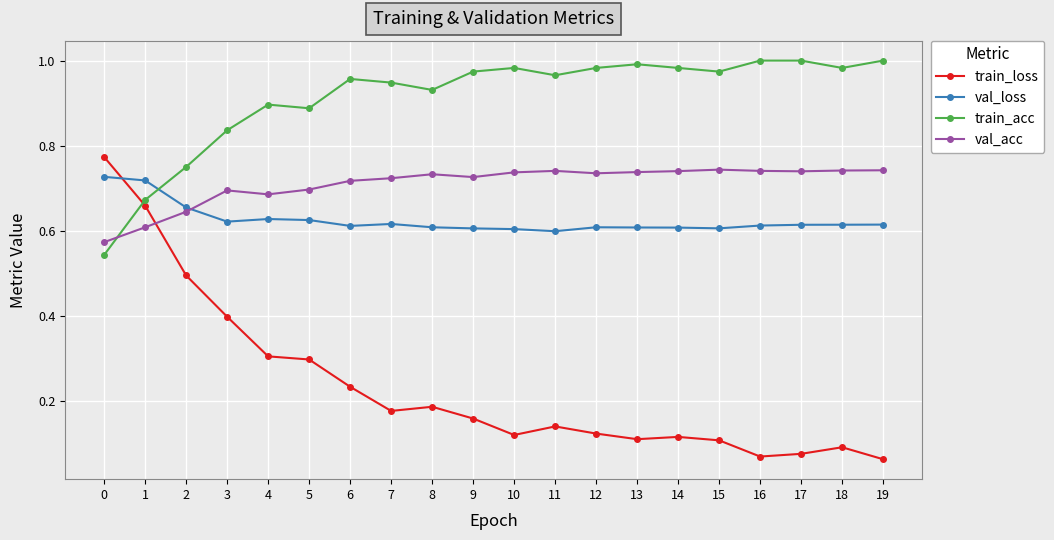

Which series has the widest spread of values?

train_loss